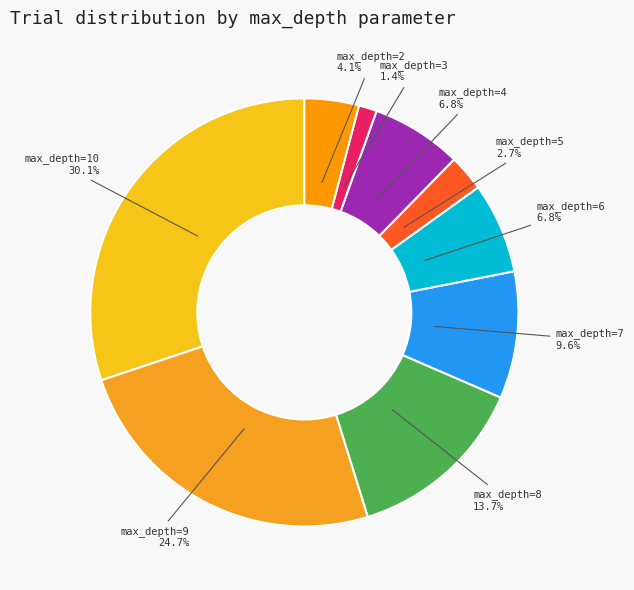

How many slices are in this pie chart?

9